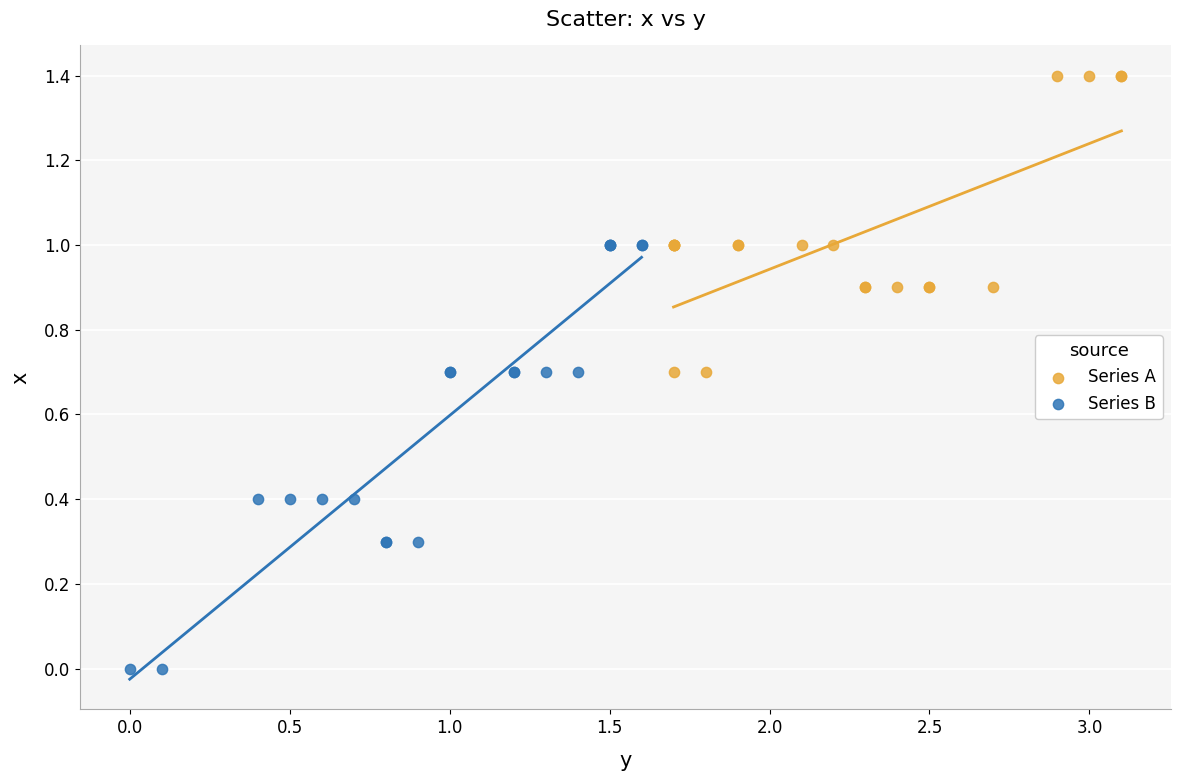

Which series contains the lowest Y value?

Series B